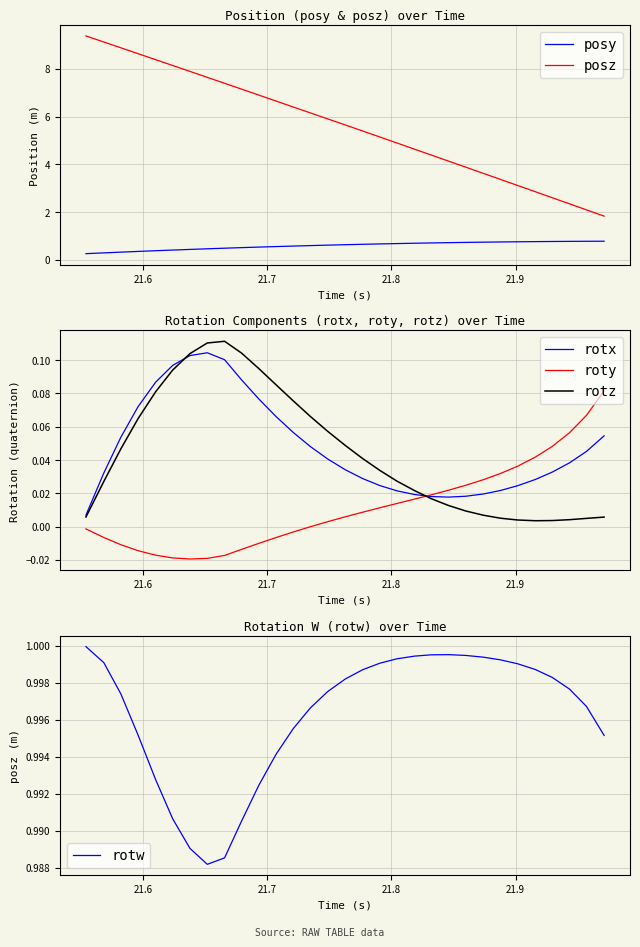

True or false: roty and rotz cross at least once.

True